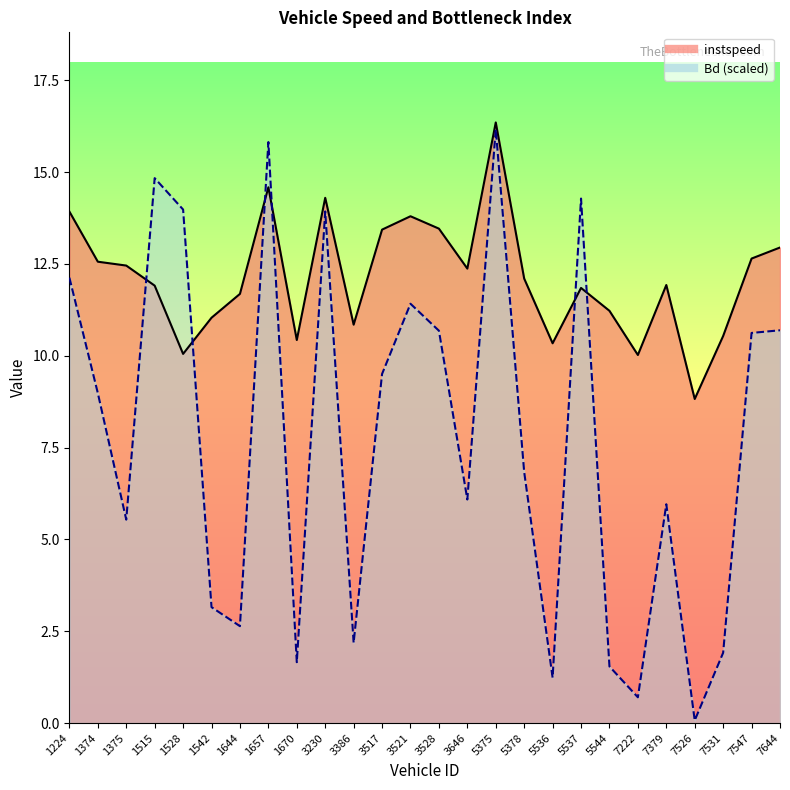

Reading right to left, what are all the values shown in this chart?

instspeed_line: 12.9	12.6	10.5	8.8	11.9	10.0	11.2	11.8	10.3	12.1	16.4	12.4	13.5	13.8	13.4	10.8	14.3	10.4	14.6	11.7	11.0	10.1	11.9	12.5	12.6	13.9
Bd_line: 10.7	10.6	1.9	0.1	6.0	0.7	1.5	14.3	1.2	6.8	16.2	6.1	10.7	11.4	9.5	2.2	13.9	1.7	15.8	2.6	3.2	14.0	14.8	5.5	9.0	12.1